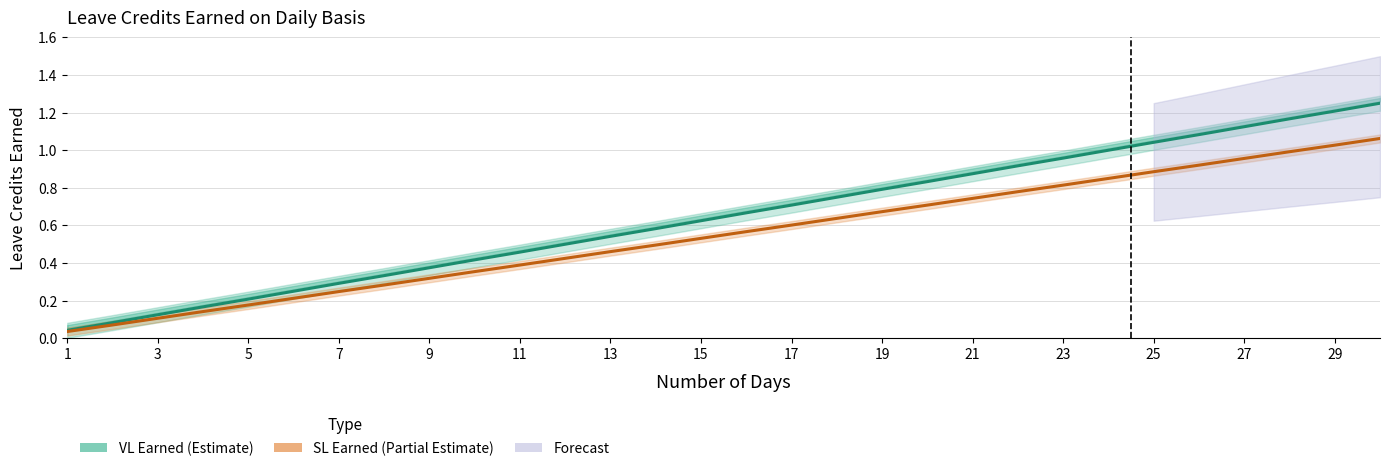

At which category does the chart reach its minimum across all series?

1